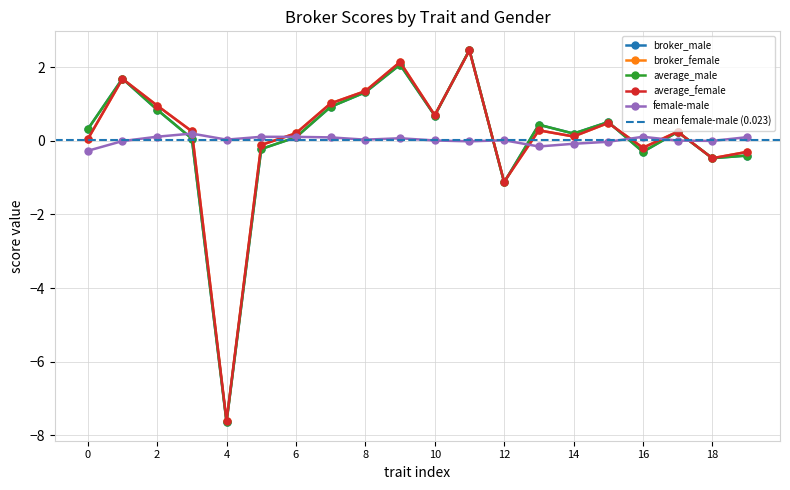

At how many categories does at least one series exceed 0?

19